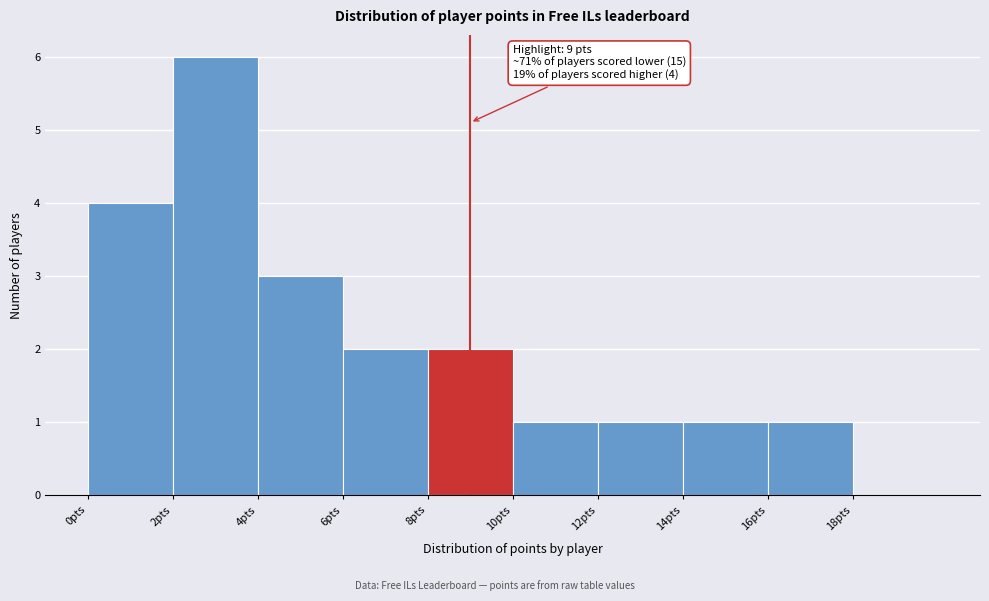

Over which range of the x-axis is the bar tallest?

2 to 4